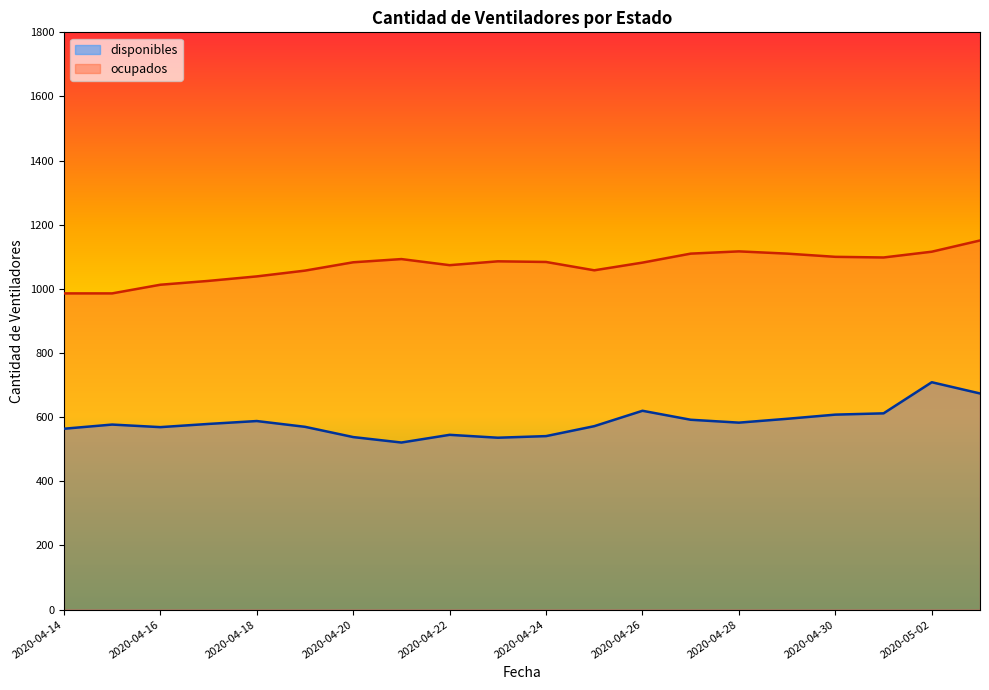

Rank the series by their average value, from lowest to highest.

disponibles, ocupados